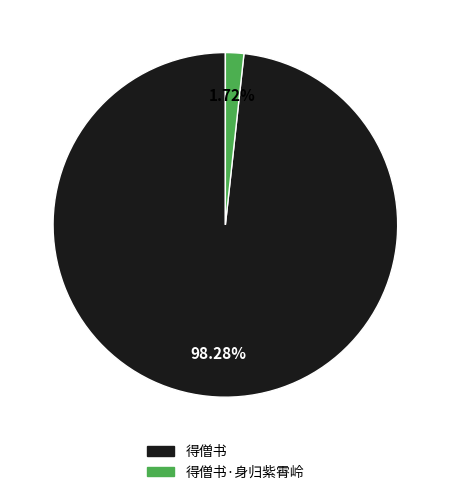

Is there any slice that represents more than half of the pie?

Yes